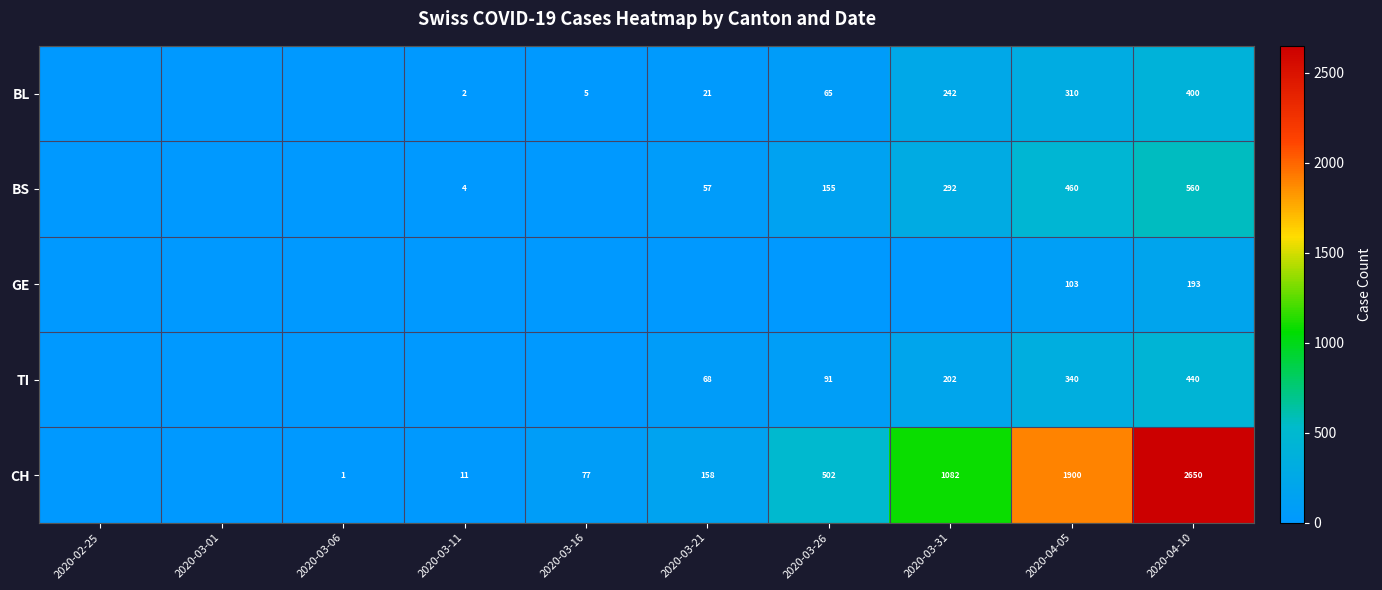

List the labels in order of CH value, largest first.

2020-04-10, 2020-04-05, 2020-03-31, 2020-03-26, 2020-03-21, 2020-03-16, 2020-03-11, 2020-03-06, 2020-02-25, 2020-03-01